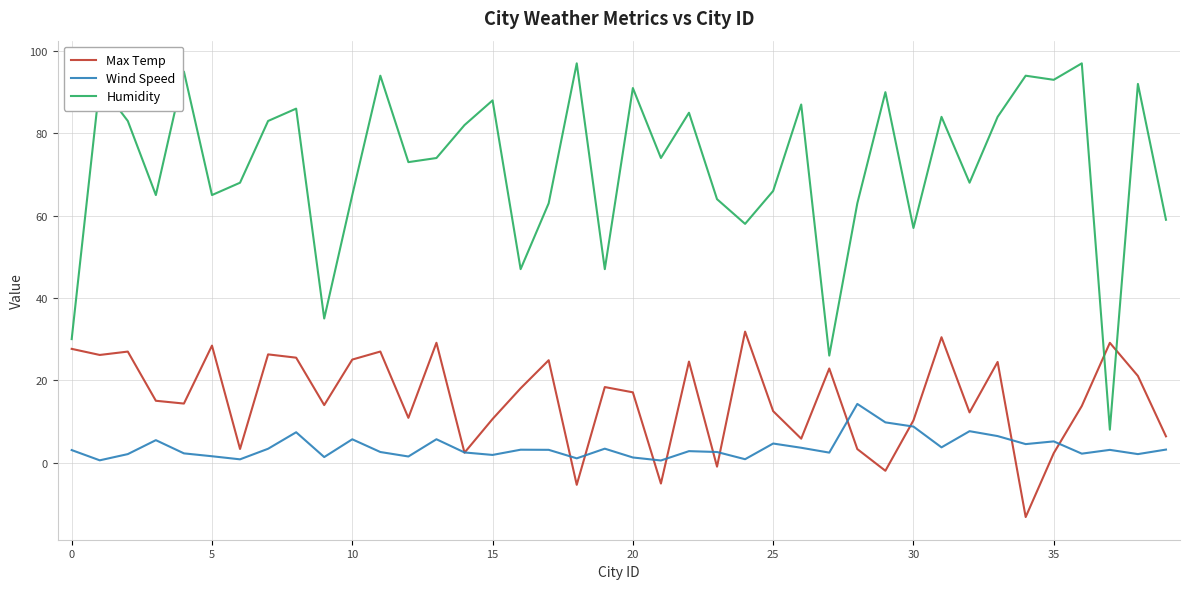

Which series ends up on top after the final intersection of Max Temp and Humidity?

Humidity